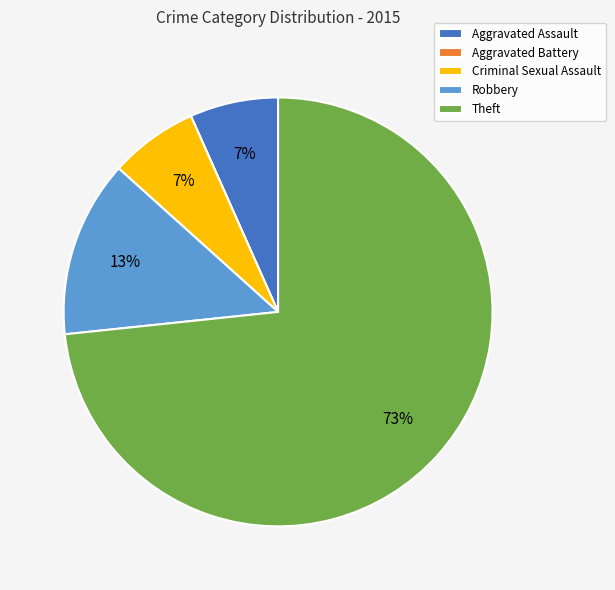

Combined, do Aggravated Assault and Theft account for over 50%?

Yes